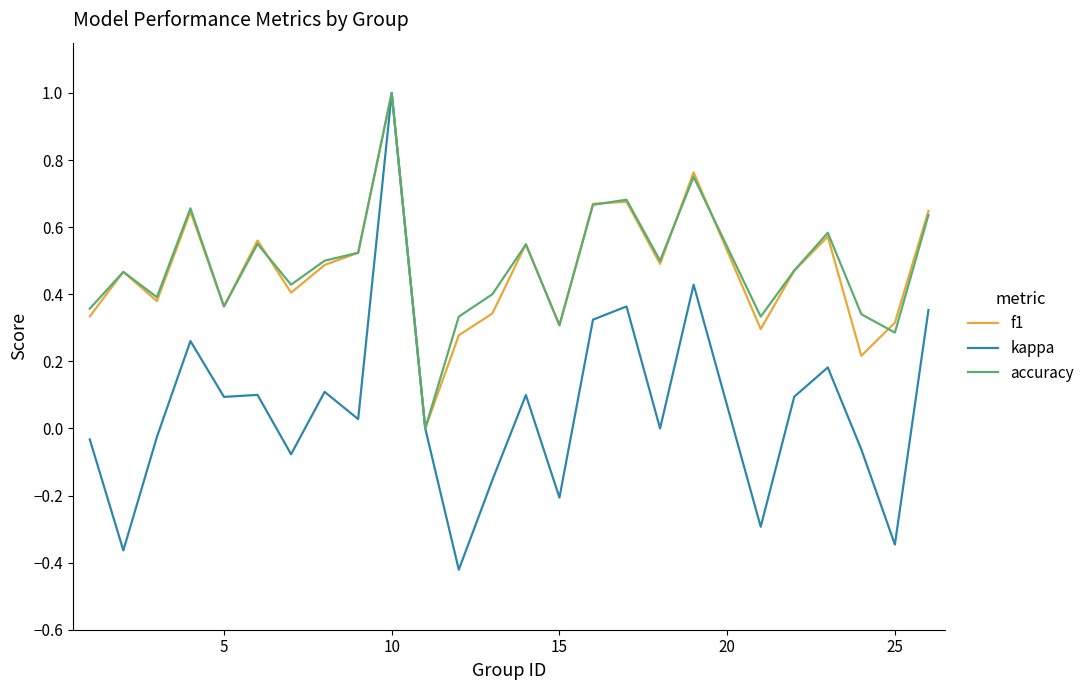

What is the highest value of the accuracy series?

1.0